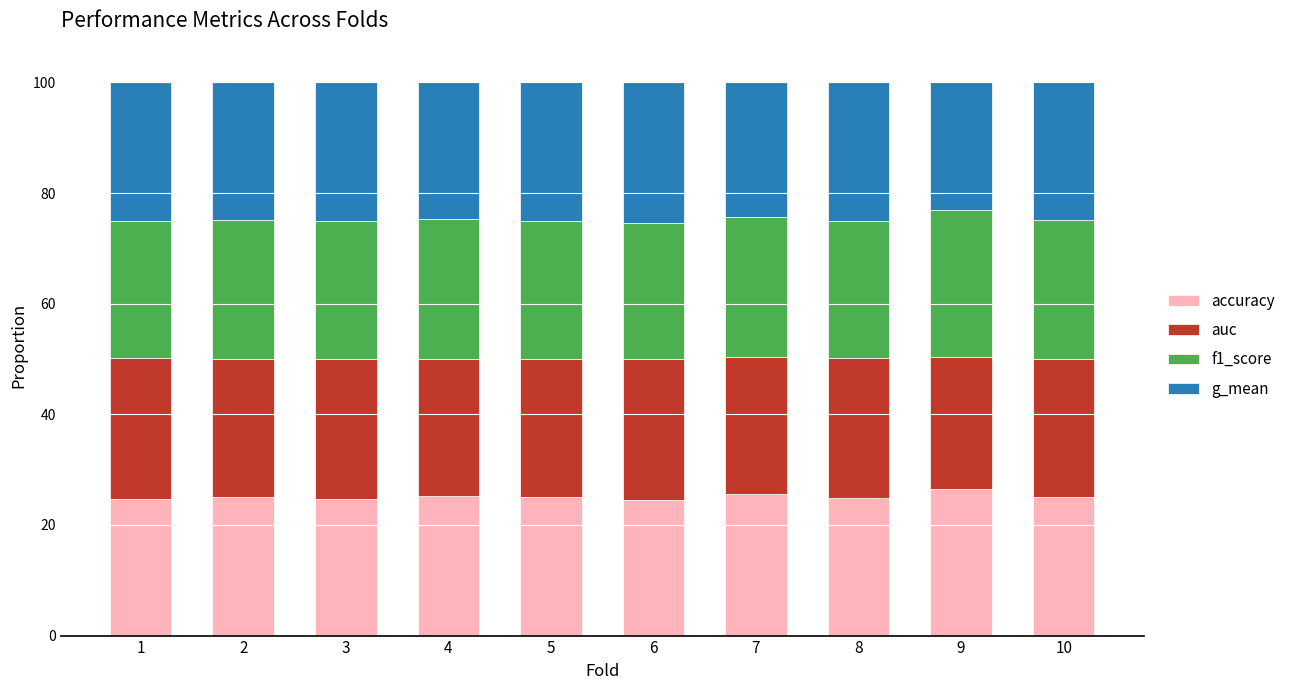

What are all the series names shown in the legend?

accuracy, auc, f1_score, g_mean